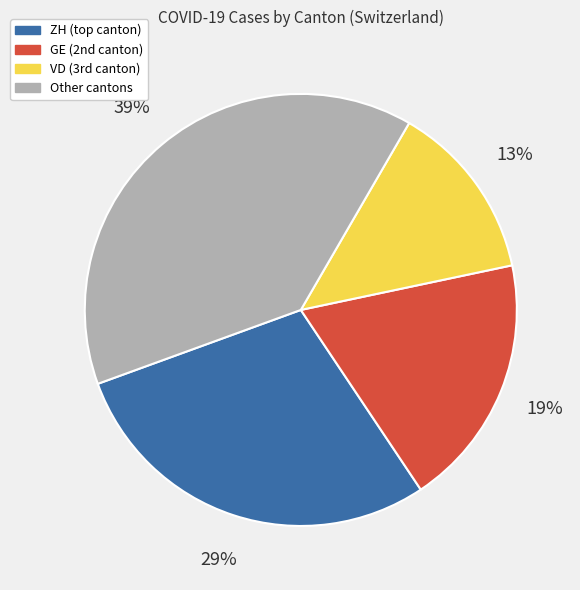

How many slices are in this pie chart?

4